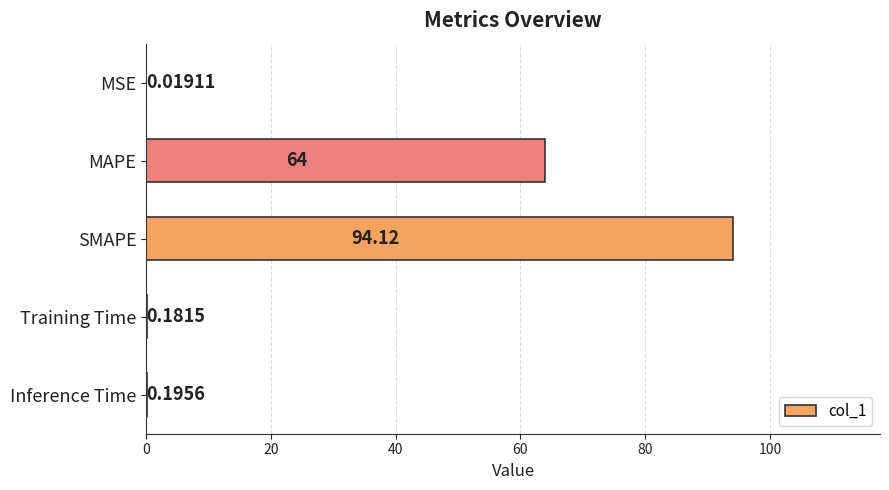

What is the sum of all values?

158.5